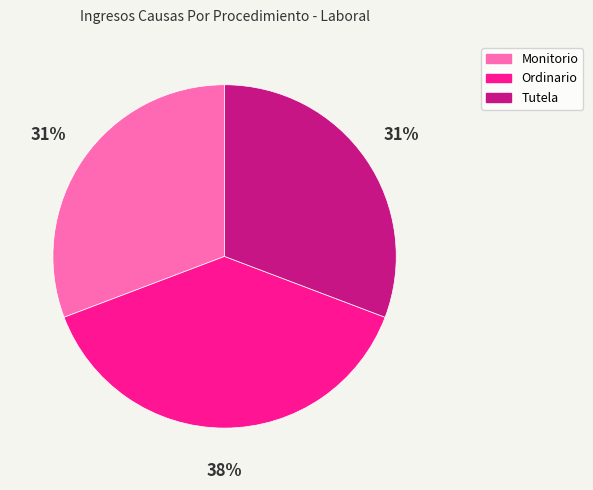

To the nearest percent, what portion does Tutela represent?

31%